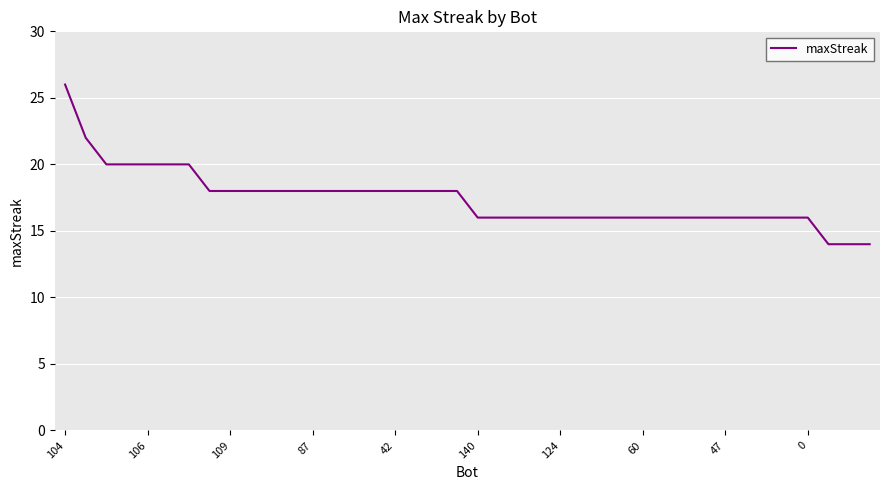

What is the greatest value displayed?

26